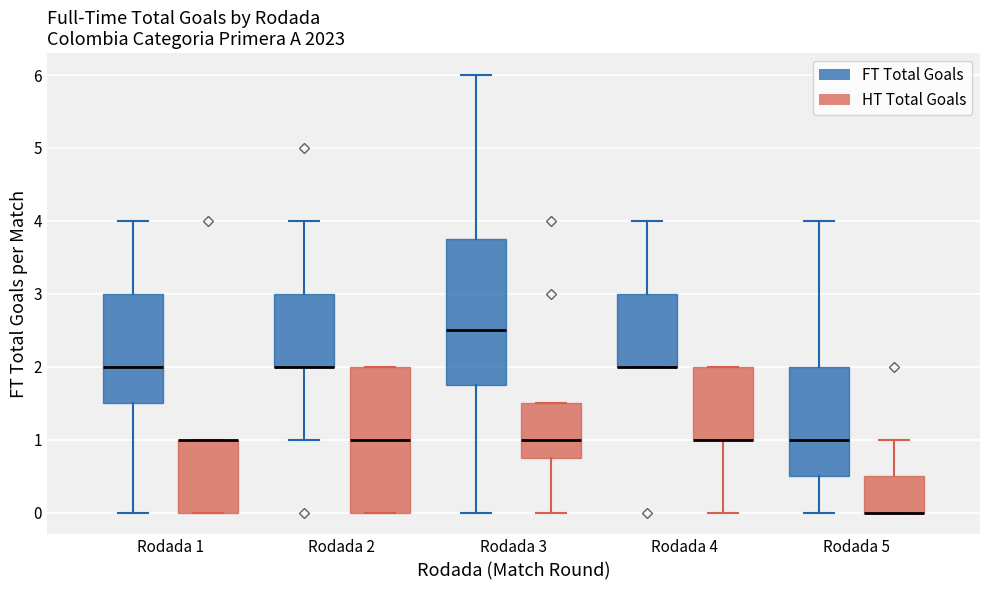

Reading left to right, transcribe this box plot: for each box, give where its median line is, the range the box spans, and where its two whiskers end, as read against the y-axis. The values are not printed on the chart, so give them approximately, as read against the axis.

Rodada 1 (FT Total Goals): median 2.0, box 1.5 to 3.0, whiskers 0.0 to 4.0
Rodada 1 (HT Total Goals): median 1.0 (drawn on the box's upper edge), box 0.0 to 1.0, whiskers 0.0 to 1.0
Rodada 2 (FT Total Goals): median 2.0 (drawn on the box's lower edge), box 2.0 to 3.0, whiskers 1.0 to 4.0
Rodada 2 (HT Total Goals): median 1.0, box 0.0 to 2.0, whiskers 0.0 to 2.0
Rodada 3 (FT Total Goals): median 2.5, box 1.8 to 3.8, whiskers 0.0 to 6.0
Rodada 3 (HT Total Goals): median 1.0, box 0.8 to 1.5, whiskers 0.0 to 1.5
Rodada 4 (FT Total Goals): median 2.0 (drawn on the box's lower edge), box 2.0 to 3.0, whiskers 2.0 to 4.0
Rodada 4 (HT Total Goals): median 1.0 (drawn on the box's lower edge), box 1.0 to 2.0, whiskers 0.0 to 2.0
Rodada 5 (FT Total Goals): median 1.0, box 0.5 to 2.0, whiskers 0.0 to 4.0
Rodada 5 (HT Total Goals): median 0.0 (drawn on the box's lower edge), box 0.0 to 0.5, whiskers 0.0 to 1.0